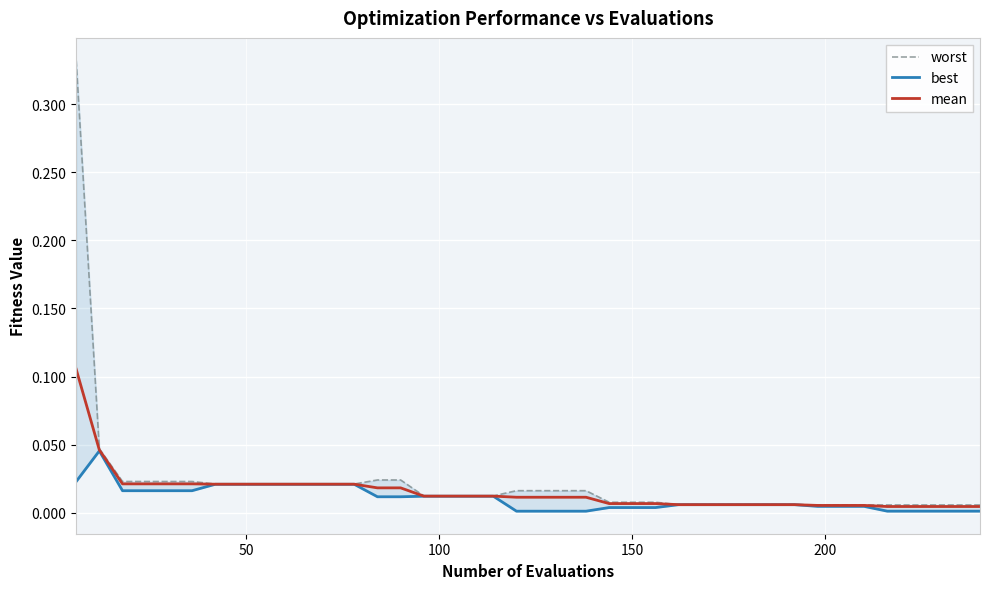

How many lines are shown in the chart?

3